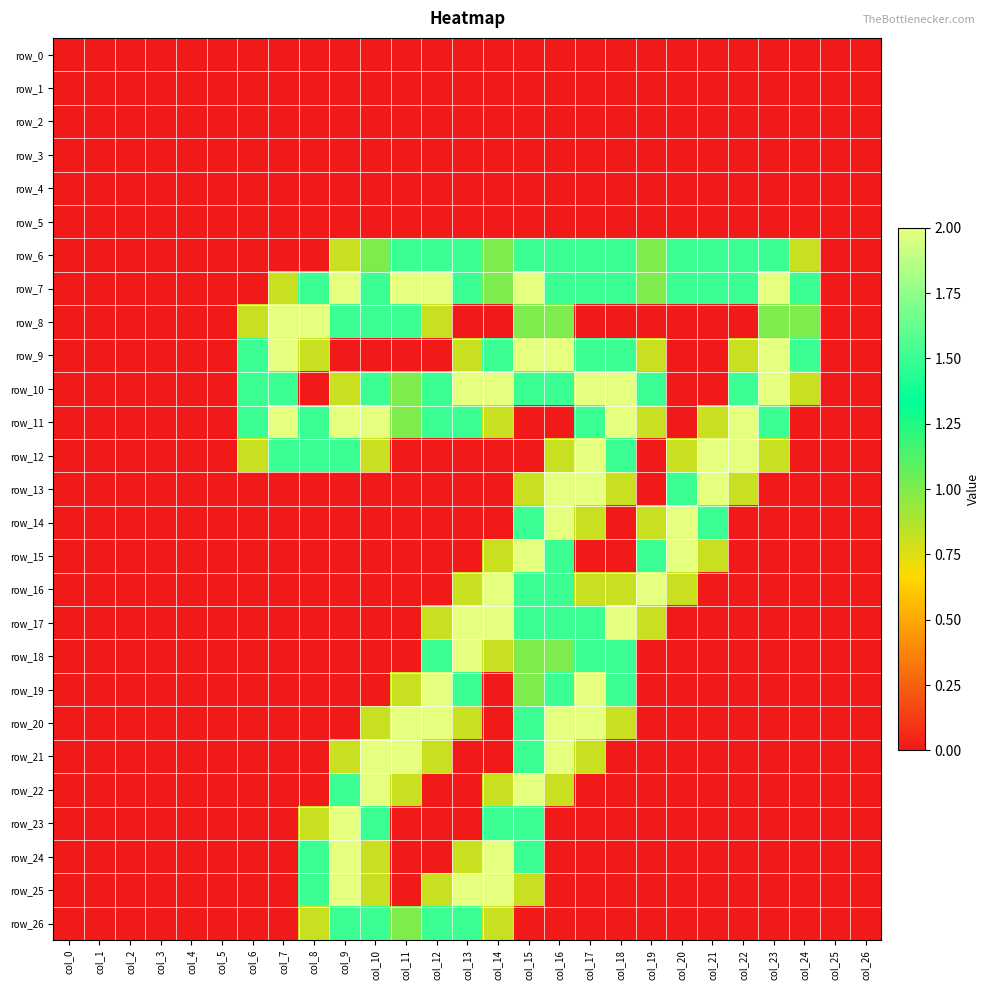

At which category does the chart reach its peak across all series?

col_9